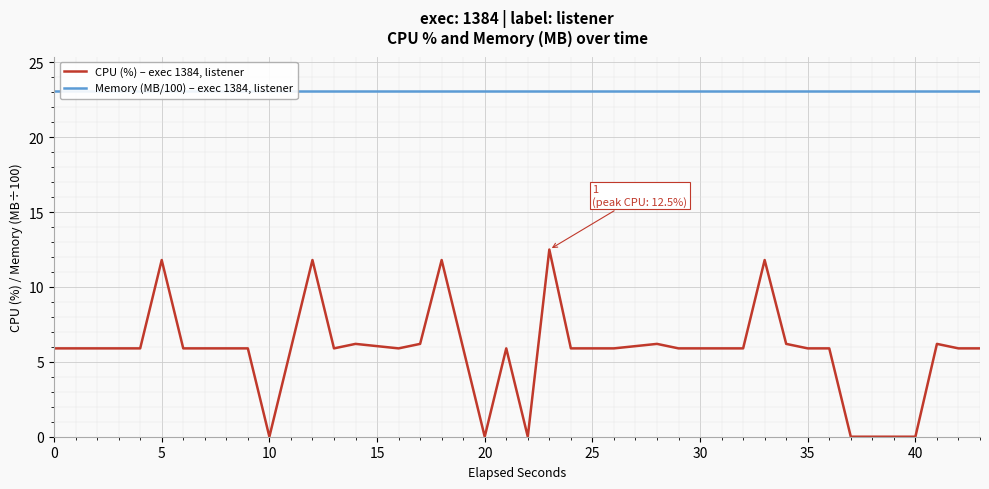

Is it true that CPU (%) – exec 1384, listener equals 3.4 at 0?

False